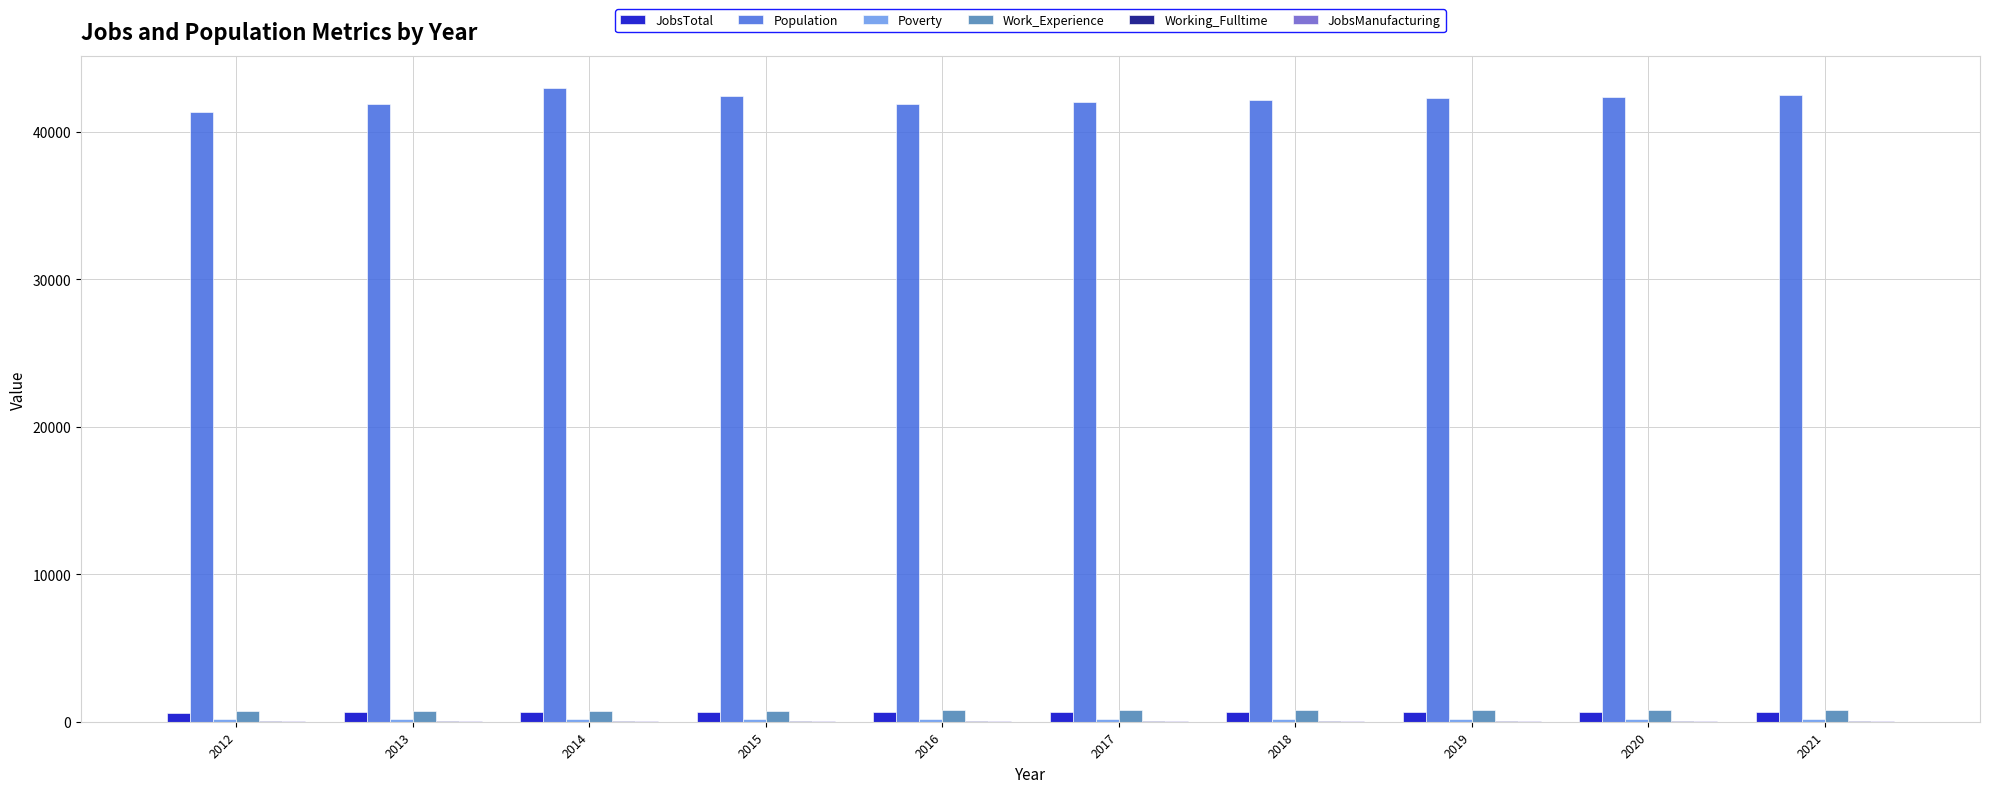

Is it true that Population equals 13702 at 2017?

False